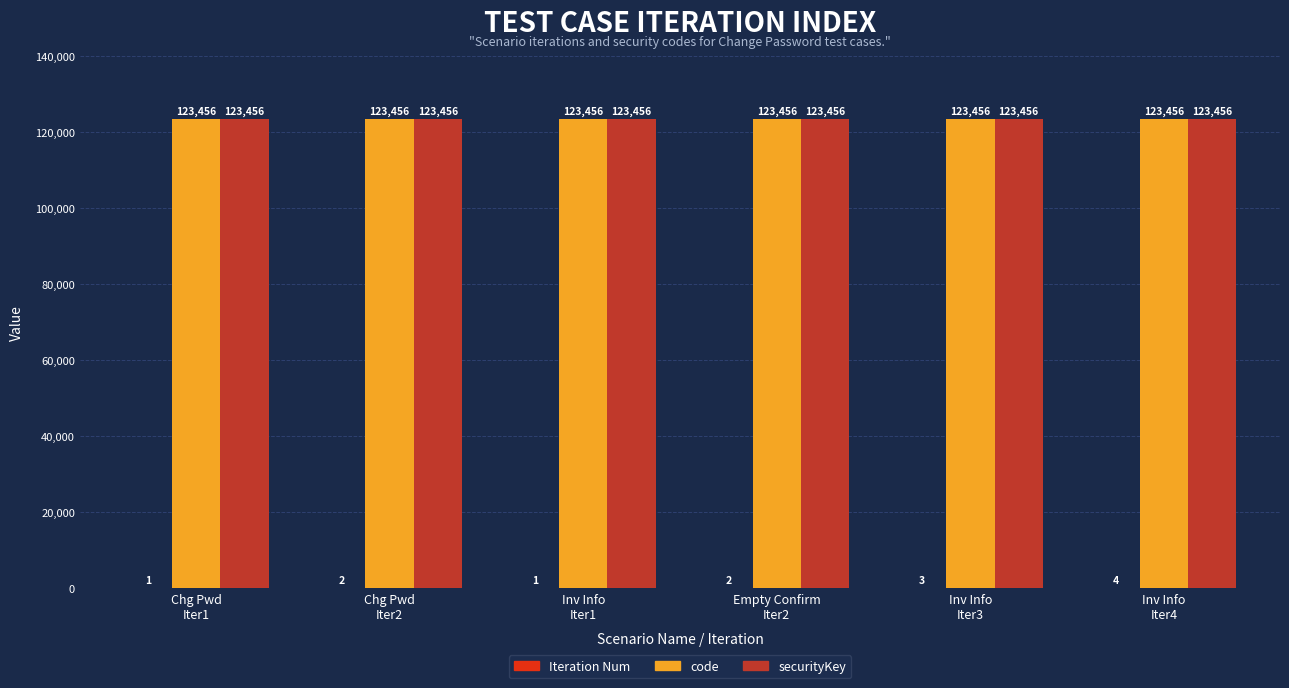

The value of code at Chg Pwd
Iter1 is 123456. True or false?

True